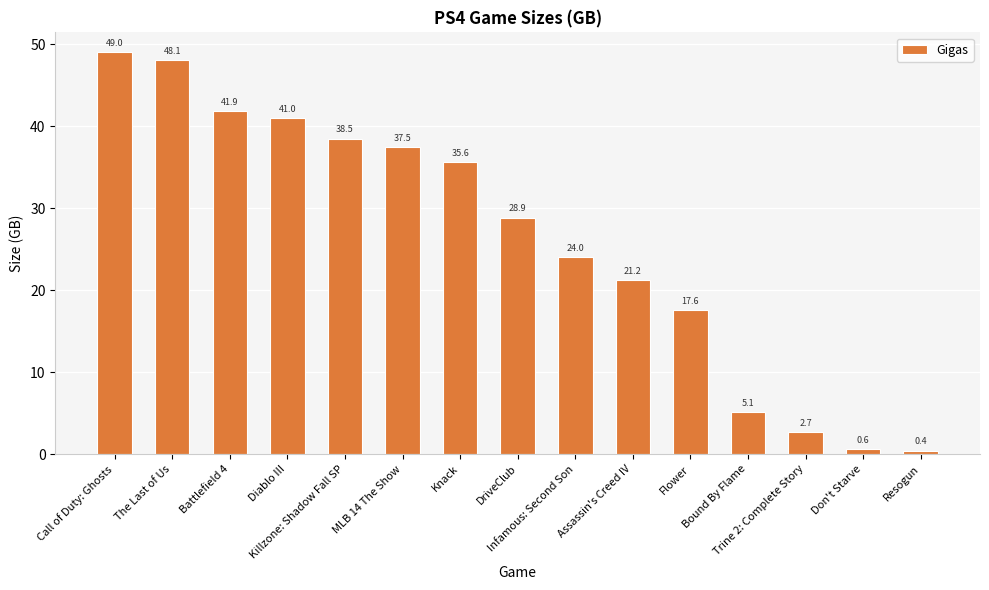

Which has a higher value, Killzone: Shadow Fall SP or Knack?

Killzone: Shadow Fall SP